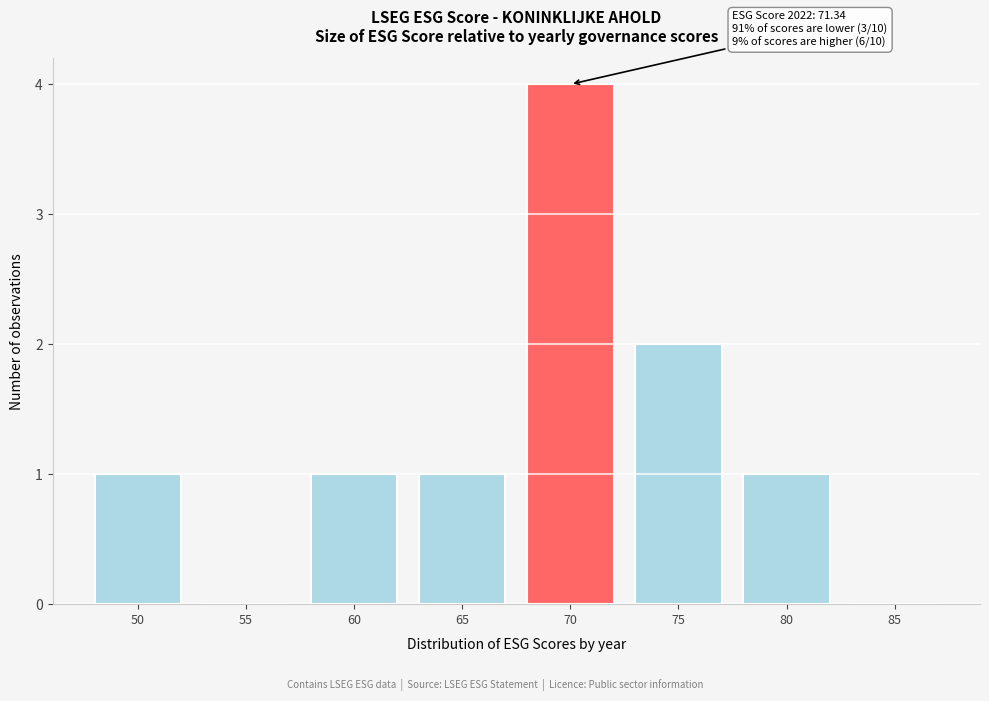

Reading left to right, list all the values displayed in this chart.

50=1	55=0	60=1	65=1	70=4	75=2	80=1	85=0